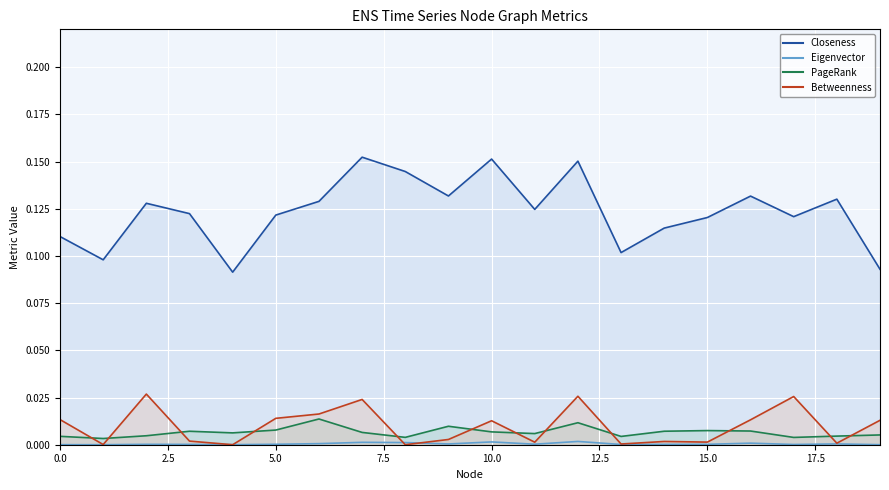

True or false: Eigenvector and PageRank intersect in this chart.

False